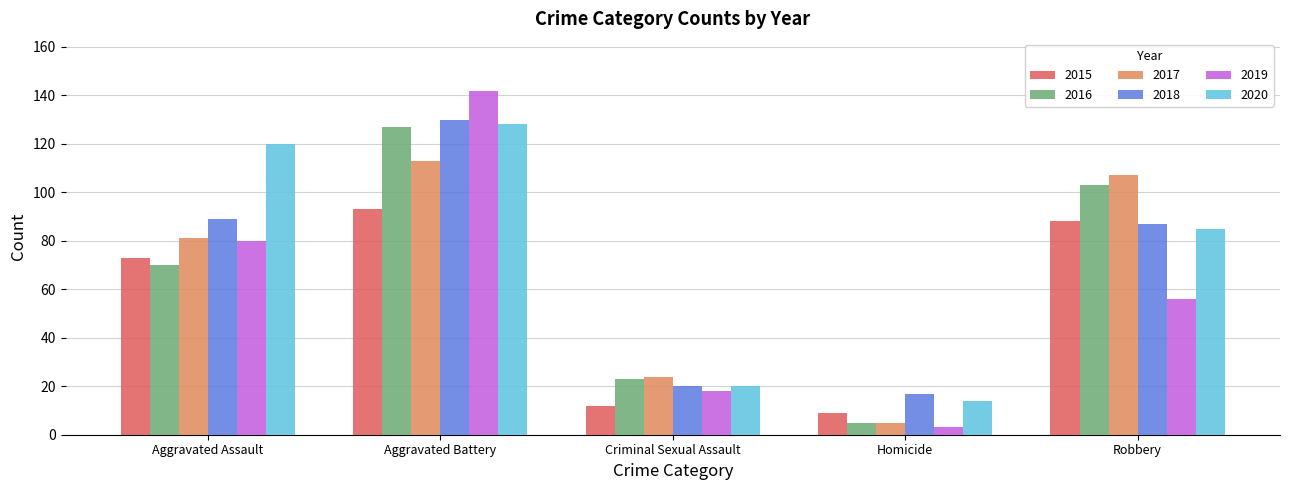

What is the value of the 2020 bar at the 1st from the left?

120